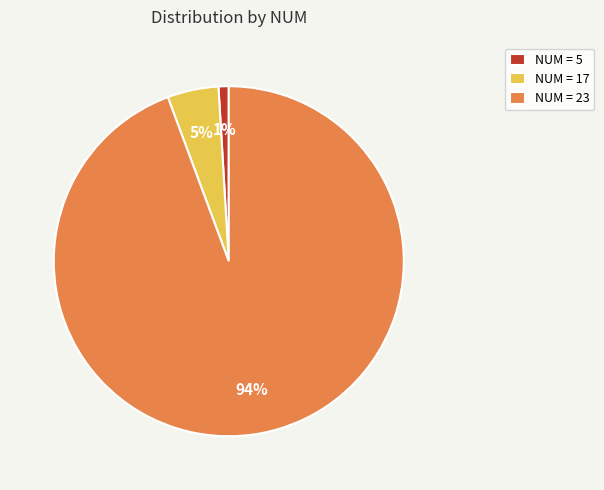

Is it true that NUM = 17 is 5% of the pie?

True